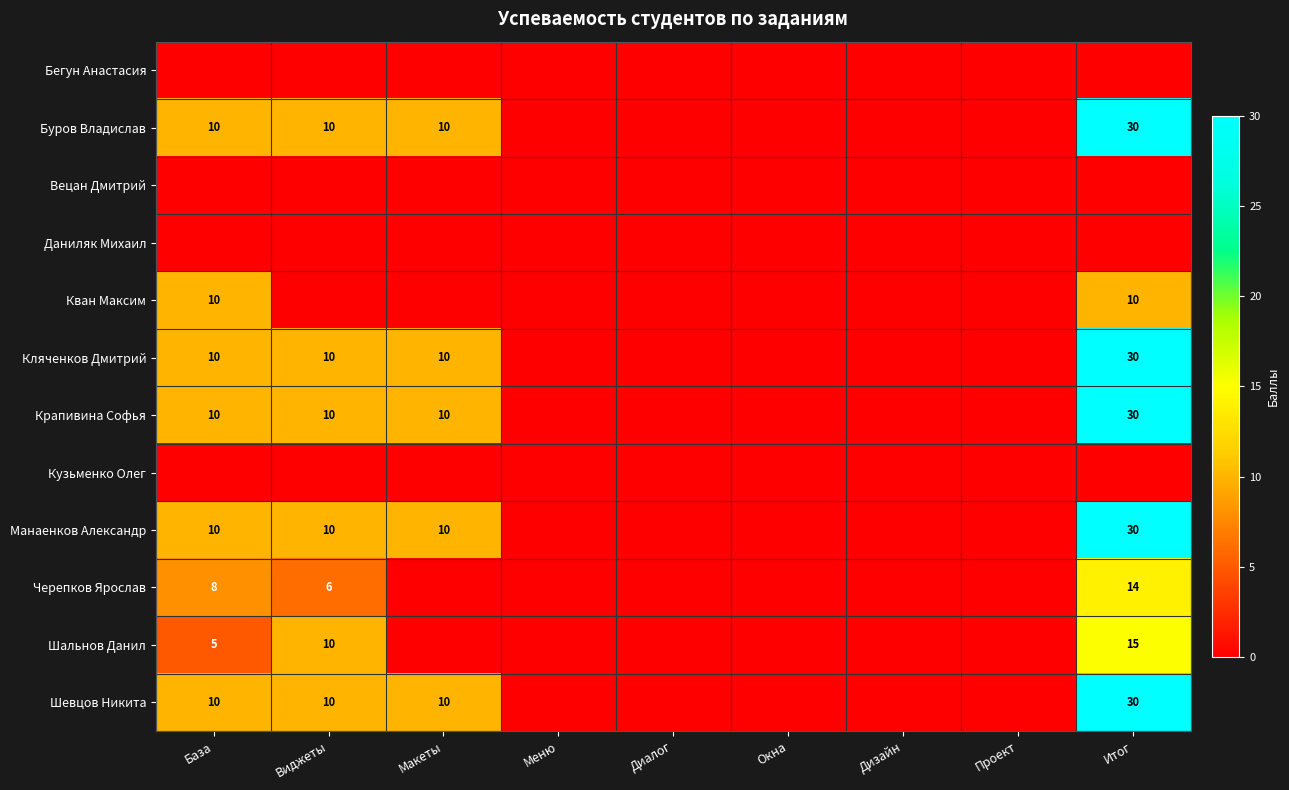

The Кляченков Дмитрий series shows 17 at База. True or false?

False